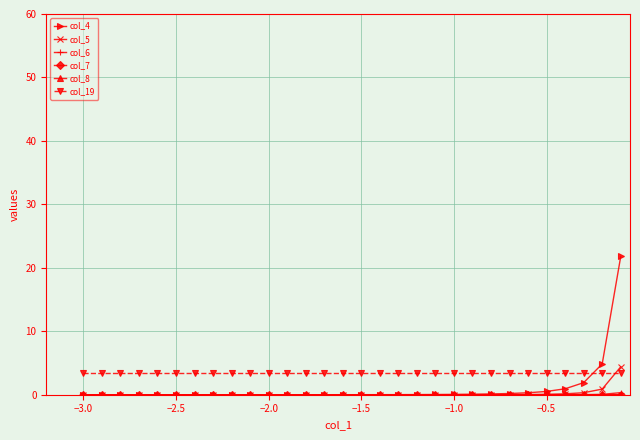

Reading right to left, extract all data points from this chart.

col_4: 21.8	4.9	1.9	0.9	0.5	0.3	0.2	0.1	0.1	0.1	0.0	0.0	0.0	0.0	0.0	0.0	0.0	0.0	0.0	0.0	0.0	0.0	0.0	0.0	0.0	0.0	0.0	0.0	0.0	0.0
col_5: 4.4	0.9	0.3	0.1	0.1	0.0	0.0	0.0	0.0	0.0	0.0	0.0	0.0	0.0	0.0	0.0	0.0	0.0	0.0	0.0	0.0	0.0	0.0	0.0	0.0	0.0	0.0	0.0	0.0	0.0
col_6: 0.3	0.1	0.0	0.0	0.0	0.0	0.0	0.0	0.0	0.0	0.0	0.0	0.0	0.0	0.0	0.0	0.0	0.0	0.0	0.0	0.0	0.0	0.0	0.0	0.0	0.0	0.0	0.0	0.0	0.0
col_7: 0.0	0.0	0.0	0.0	0.0	0.0	0.0	0.0	0.0	0.0	0.0	0.0	0.0	0.0	0.0	0.0	0.0	0.0	0.0	0.0	0.0	0.0	0.0	0.0	0.0	0.0	0.0	0.0	0.0	0.0
col_8: 0.0	0.0	0.0	0.0	0.0	0.0	0.0	0.0	0.0	0.0	0.0	0.0	0.0	0.0	0.0	0.0	0.0	0.0	0.0	0.0	0.0	0.0	0.0	0.0	0.0	0.0	0.0	0.0	0.0	0.0
col_19: 3.4	3.4	3.4	3.4	3.4	3.4	3.4	3.4	3.4	3.4	3.4	3.4	3.4	3.4	3.4	3.4	3.4	3.4	3.4	3.4	3.4	3.4	3.4	3.4	3.4	3.4	3.4	3.4	3.4	3.4